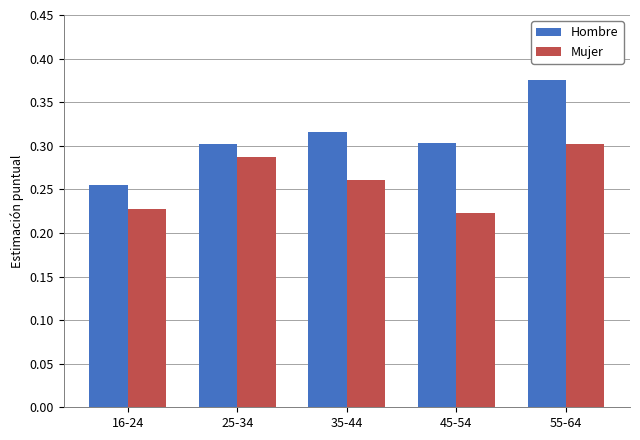

Does the chart contain stacked bars?

No